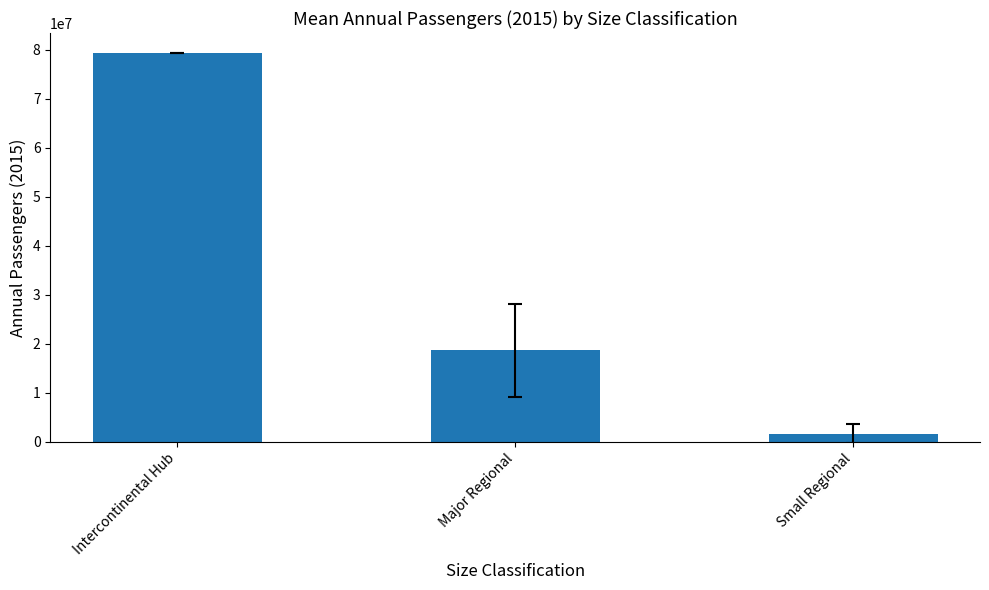

Count the number of values greater than 18645528.

2